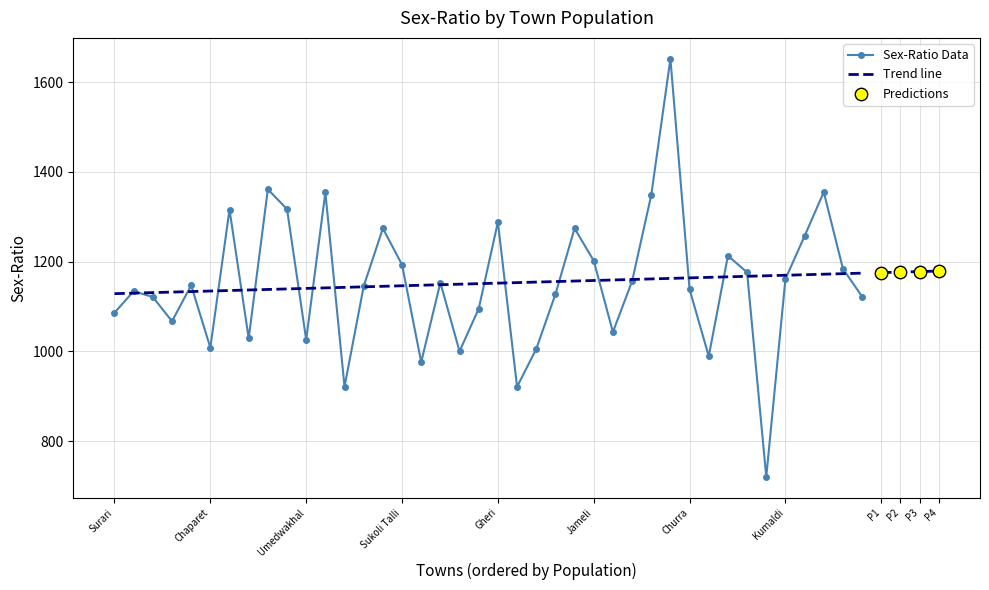

What is the ratio of the value at Mairura to the value at Churra?

1.1